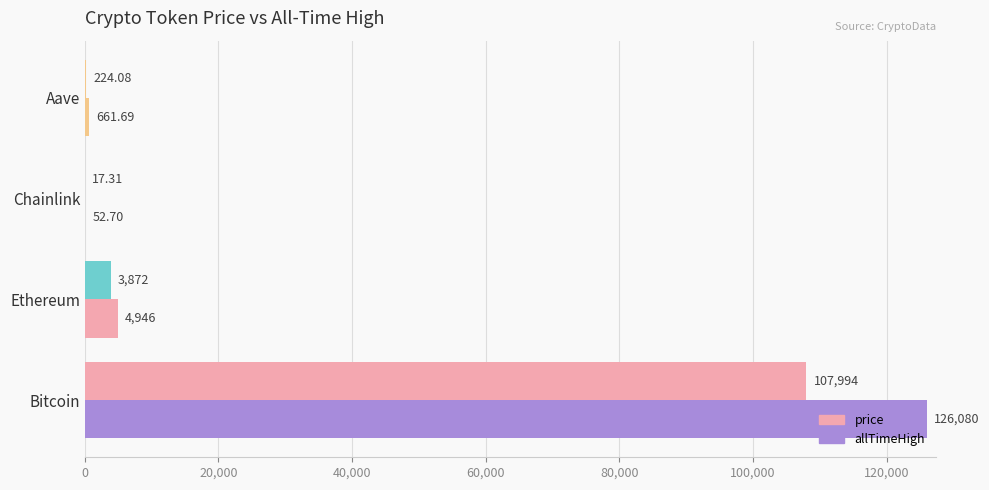

Count the number of categories in the chart.

4